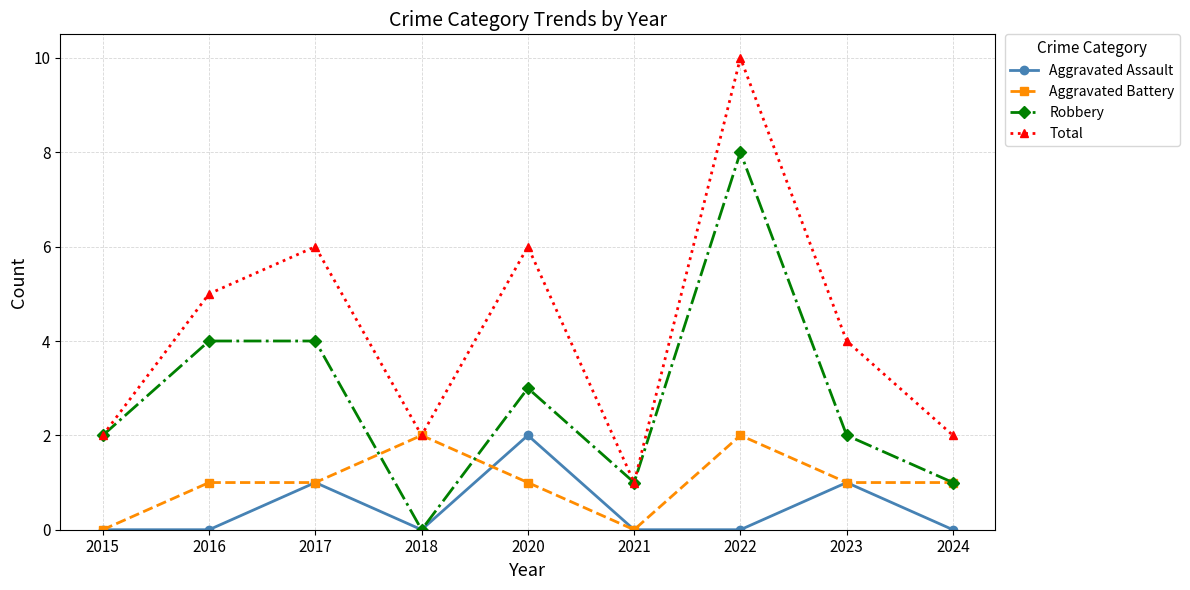

How many interior local valleys does the Robbery series have?

2